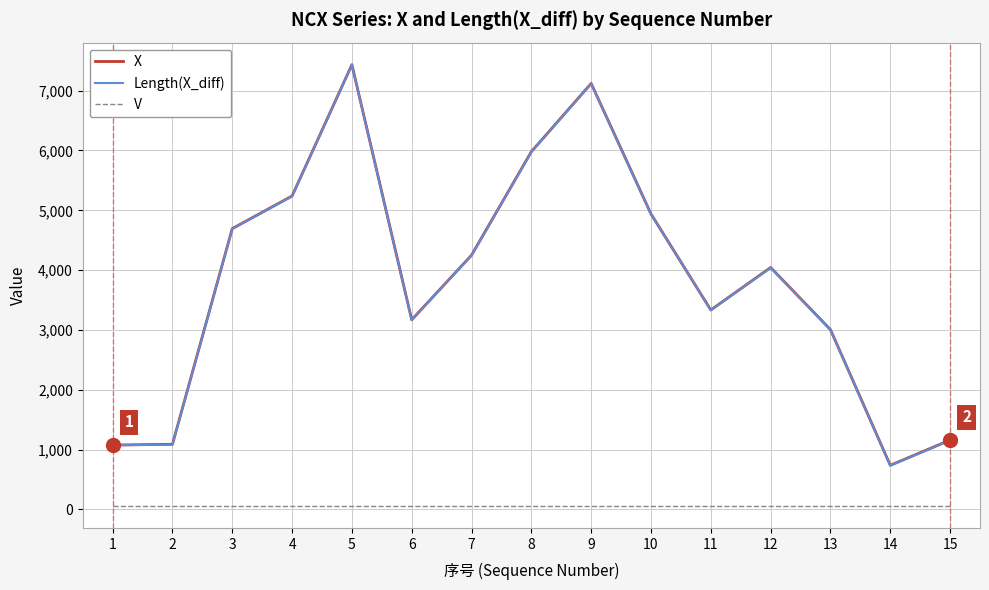

At which category is the sum across all series the highest?

5